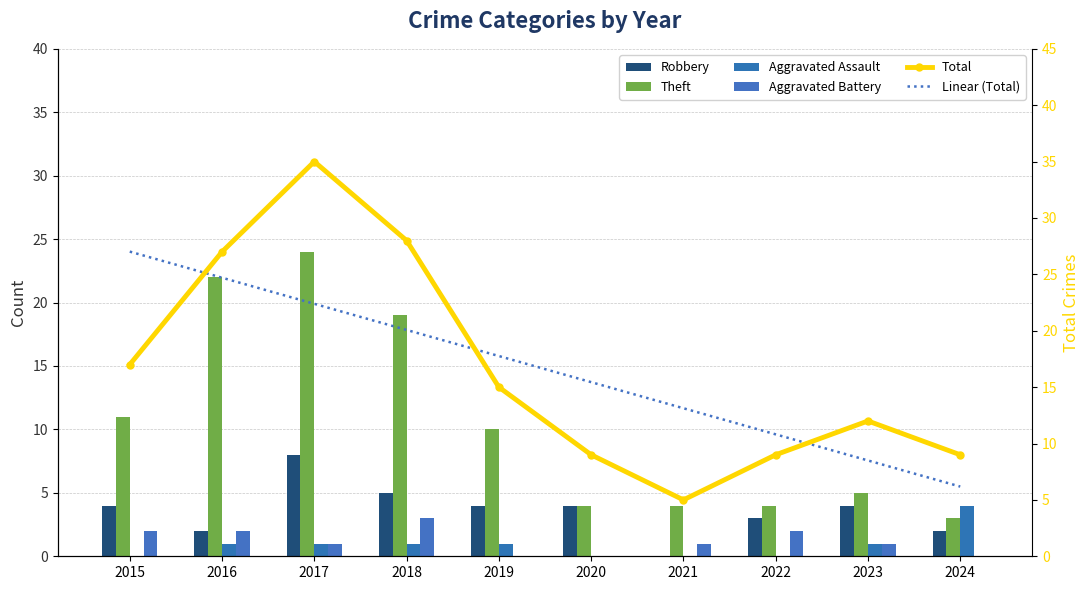

What is the difference between the second highest and minimum values in the Aggravated Assault series?

1.0